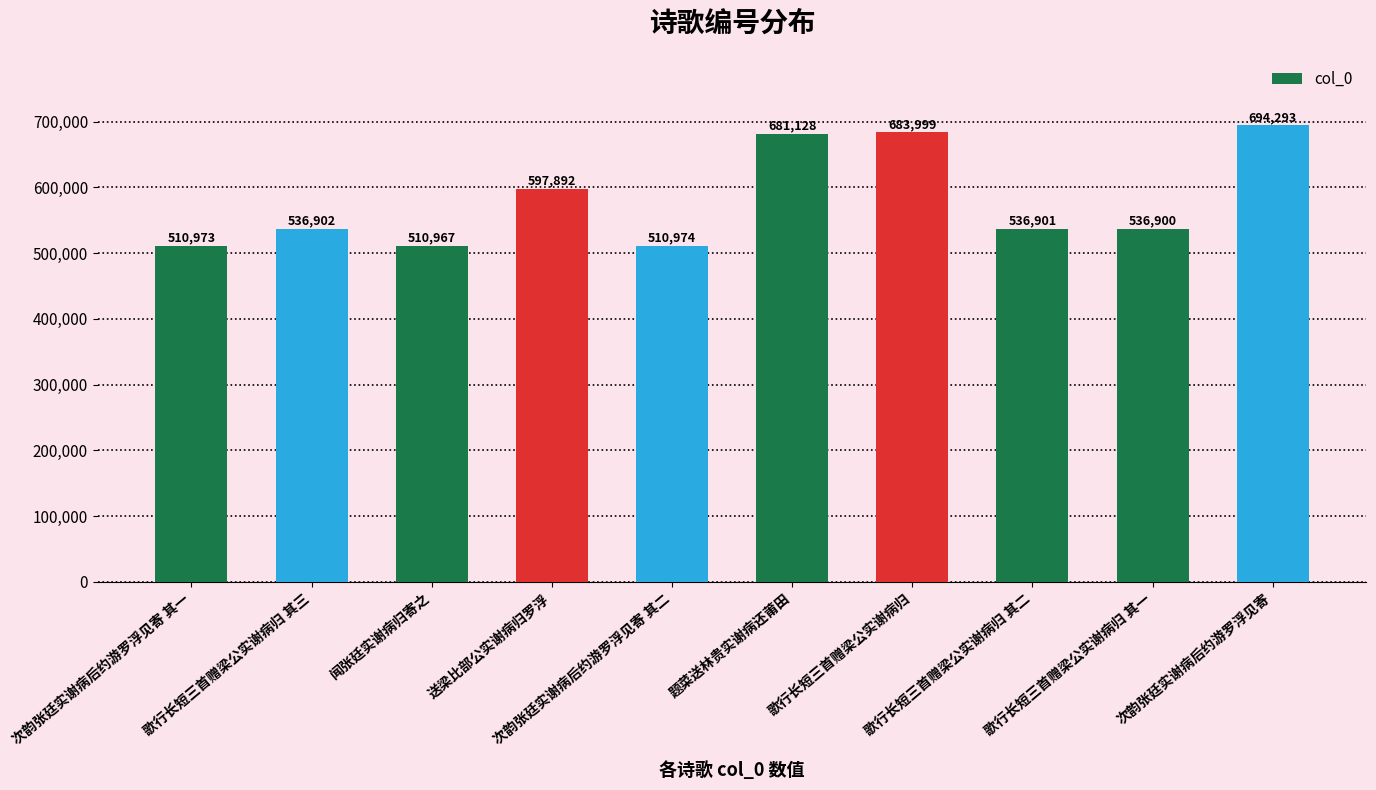

What is the change in value from 闻张廷实谢病归寄之 to 送梁比部公实谢病归罗浮?

+86925